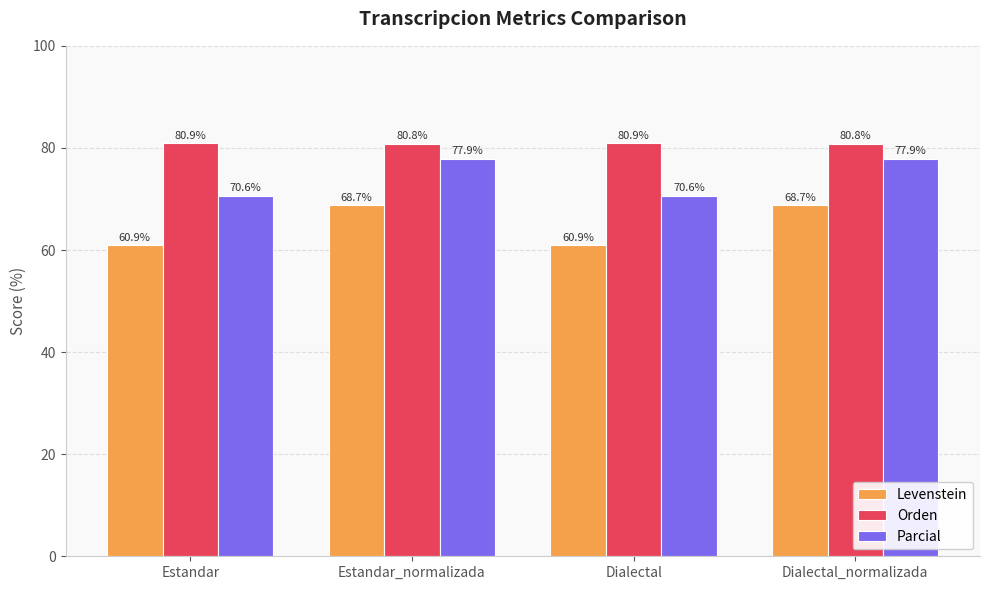

What position from the left is Estandar?

1